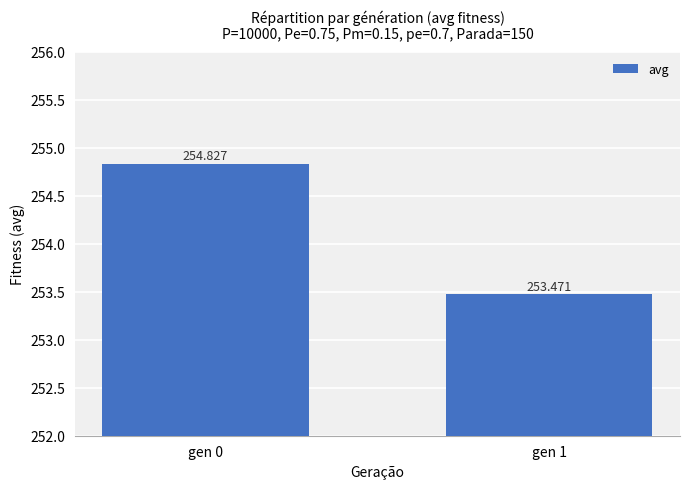

True or false: the data shows 434.5 at gen 0.

False